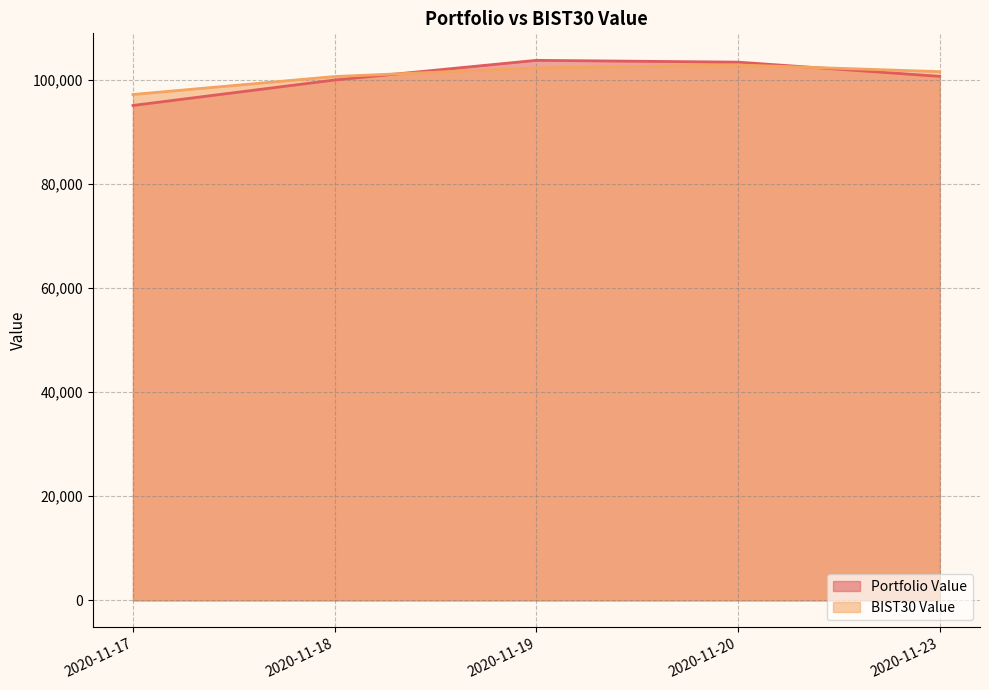

What is the difference between the Portfolio Value values at 2020-11-20 and 2020-11-18?

3427.8